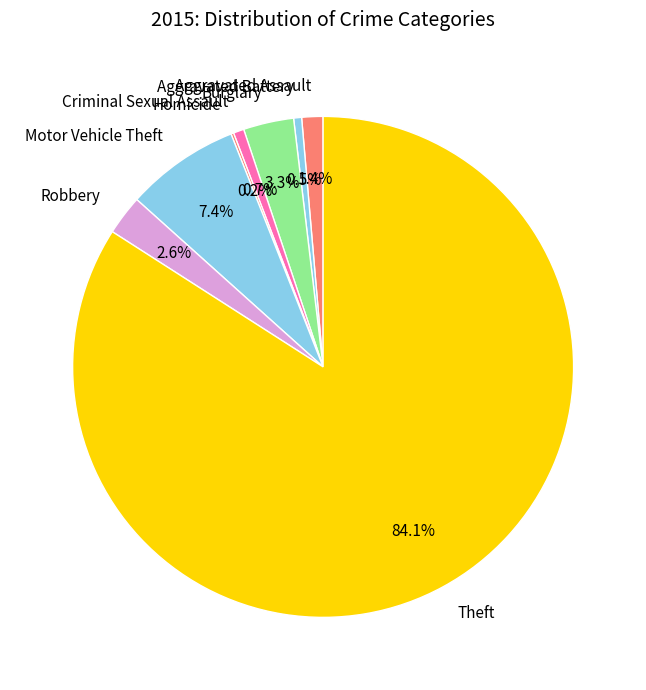

What percentage is the Burglary slice, to the nearest percent?

3%